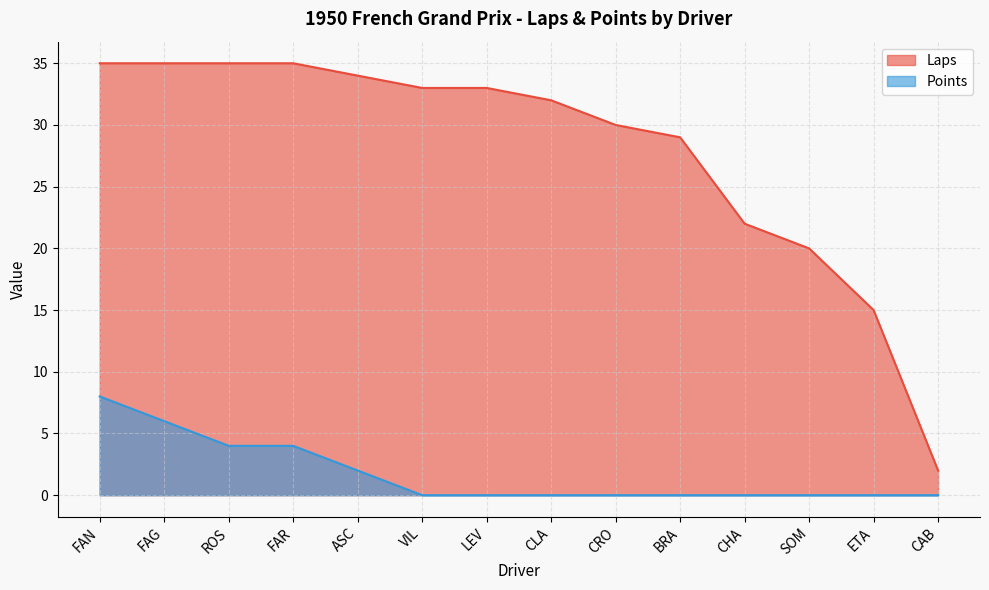

What is the label of the 12th point from the right?

ROS